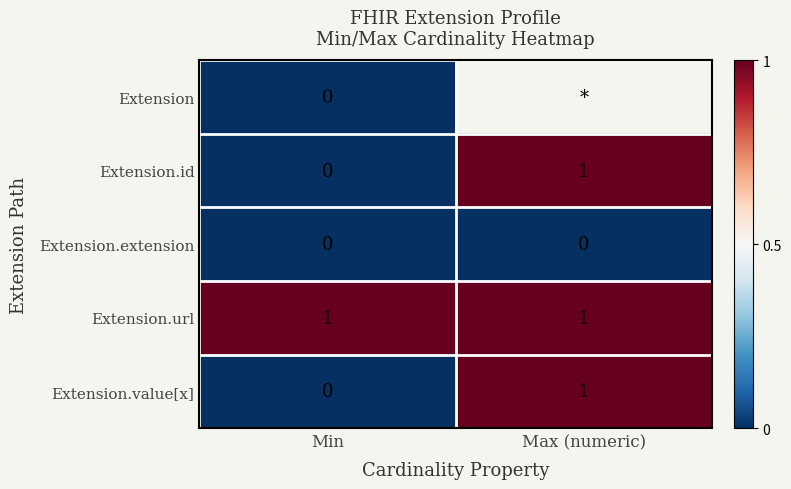

At how many categories does at least one series exceed 0?

2